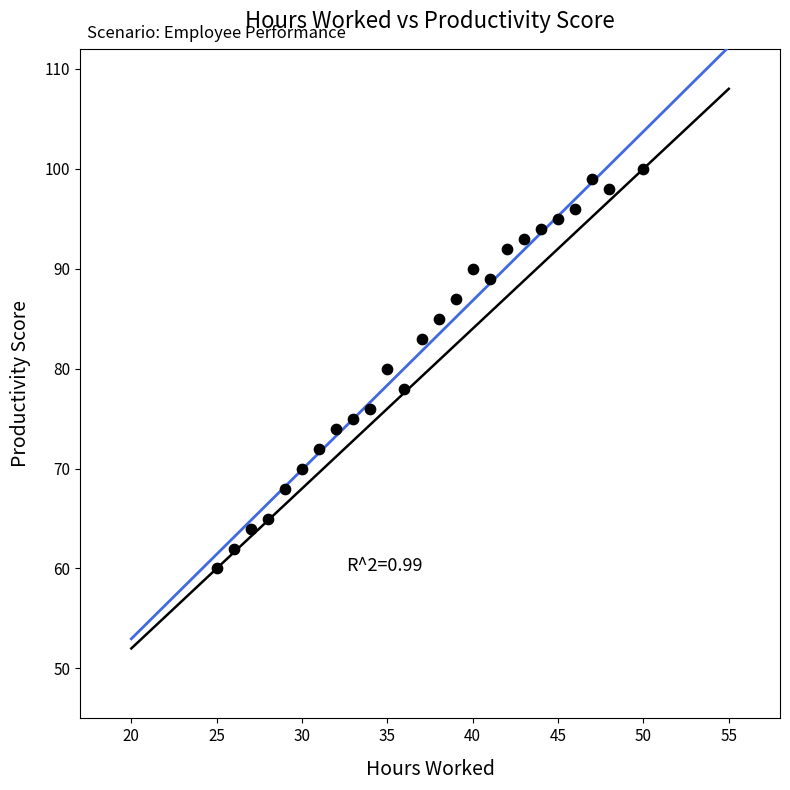

What is the range of Y values (max minus min)?

40